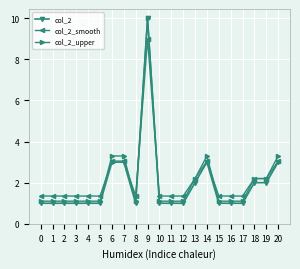

True or false: col_2 and col_2_smooth cross at least once.

True